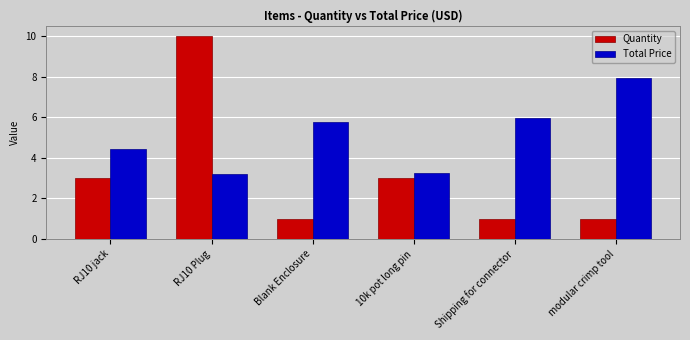

What are all the series names shown in the legend?

Quantity, Total Price